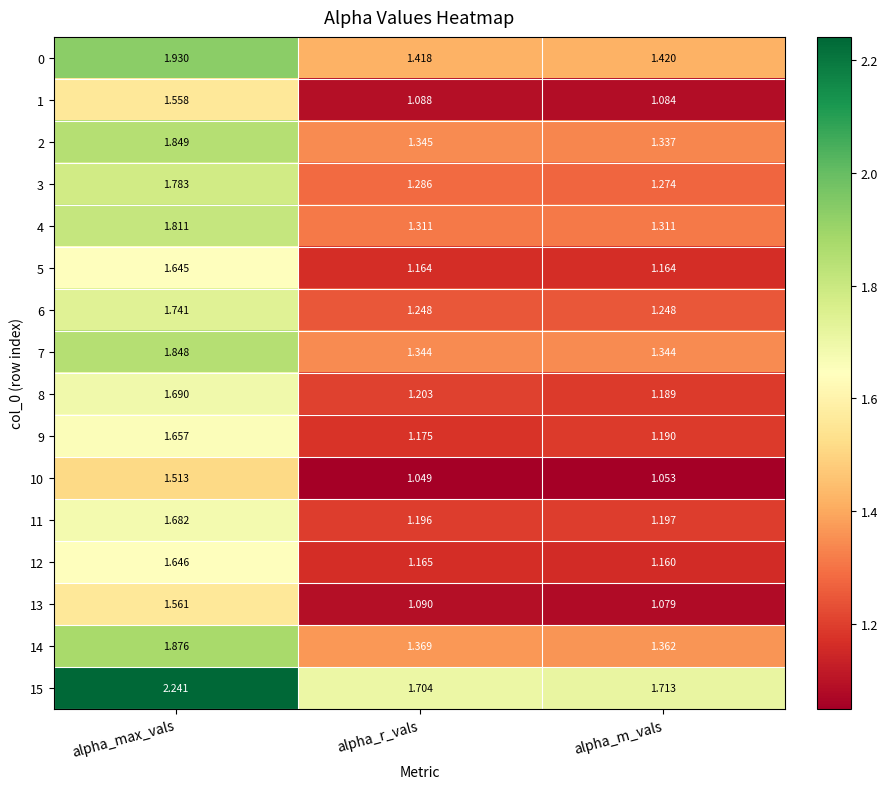

Rank the series at alpha_r_vals from highest to lowest value.

15, 0, 14, 2, 7, 4, 3, 6, 8, 11, 9, 12, 5, 13, 1, 10